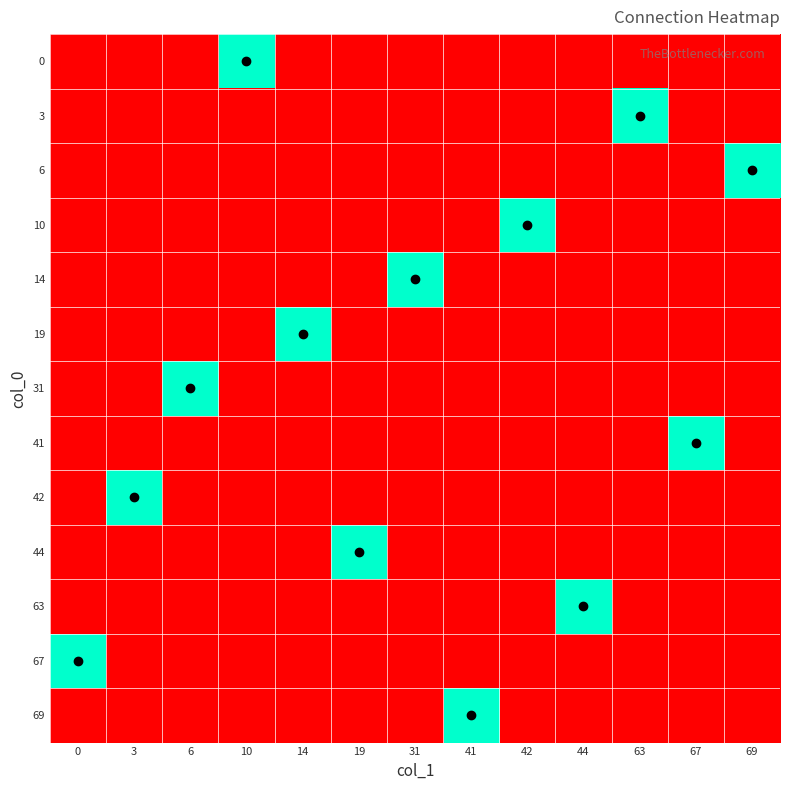

Reading left to right, extract all data points from this chart.

0: 0=0	3=0	6=0	10=1	14=0	19=0	31=0	41=0	42=0	44=0	63=0	67=0	69=0
3: 0=0	3=0	6=0	10=0	14=0	19=0	31=0	41=0	42=0	44=0	63=1	67=0	69=0
6: 0=0	3=0	6=0	10=0	14=0	19=0	31=0	41=0	42=0	44=0	63=0	67=0	69=1
10: 0=0	3=0	6=0	10=0	14=0	19=0	31=0	41=0	42=1	44=0	63=0	67=0	69=0
14: 0=0	3=0	6=0	10=0	14=0	19=0	31=1	41=0	42=0	44=0	63=0	67=0	69=0
19: 0=0	3=0	6=0	10=0	14=1	19=0	31=0	41=0	42=0	44=0	63=0	67=0	69=0
31: 0=0	3=0	6=1	10=0	14=0	19=0	31=0	41=0	42=0	44=0	63=0	67=0	69=0
41: 0=0	3=0	6=0	10=0	14=0	19=0	31=0	41=0	42=0	44=0	63=0	67=1	69=0
42: 0=0	3=1	6=0	10=0	14=0	19=0	31=0	41=0	42=0	44=0	63=0	67=0	69=0
44: 0=0	3=0	6=0	10=0	14=0	19=1	31=0	41=0	42=0	44=0	63=0	67=0	69=0
63: 0=0	3=0	6=0	10=0	14=0	19=0	31=0	41=0	42=0	44=1	63=0	67=0	69=0
67: 0=1	3=0	6=0	10=0	14=0	19=0	31=0	41=0	42=0	44=0	63=0	67=0	69=0
69: 0=0	3=0	6=0	10=0	14=0	19=0	31=0	41=1	42=0	44=0	63=0	67=0	69=0